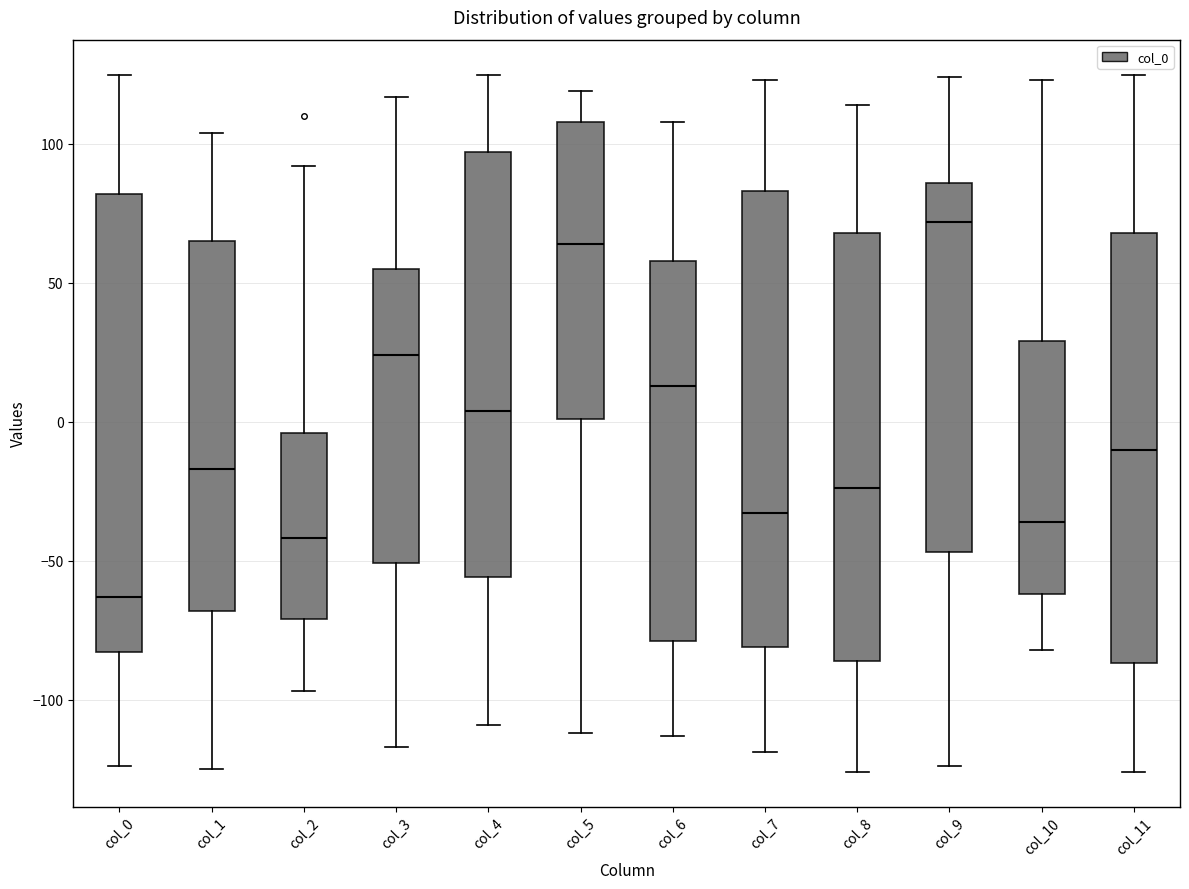

Which box's median line is the lowest?

col_0